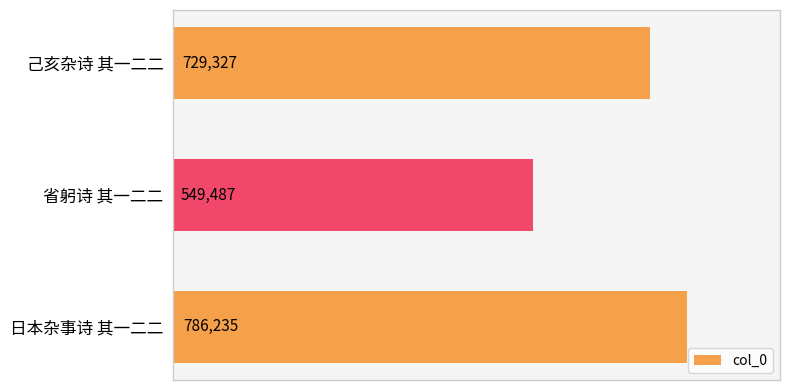

The value at 日本杂事诗 其一二二 is 786235. True or false?

True